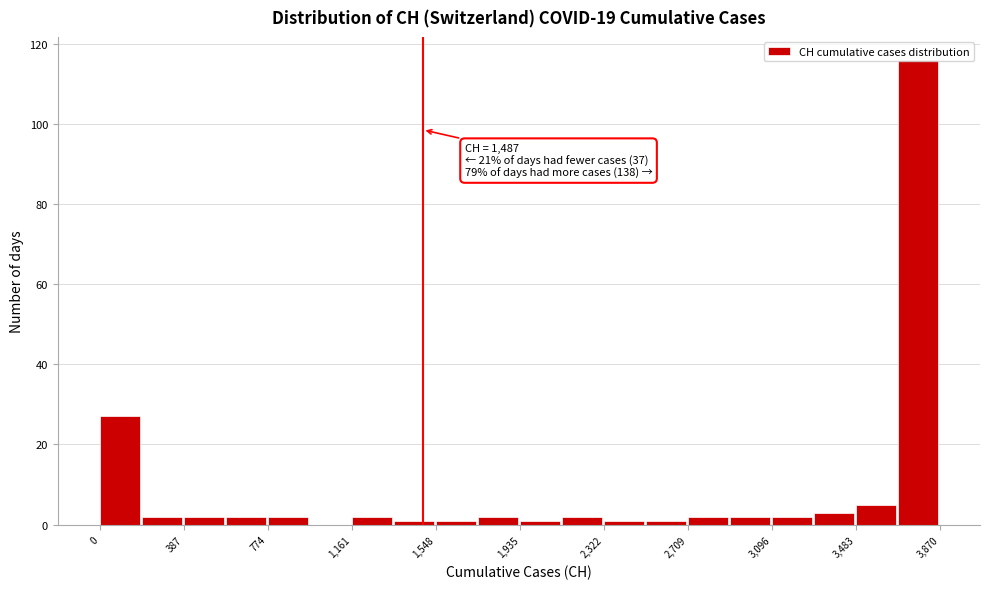

Read against the x-axis, roughly where is the centre of the tallest bar?

3750